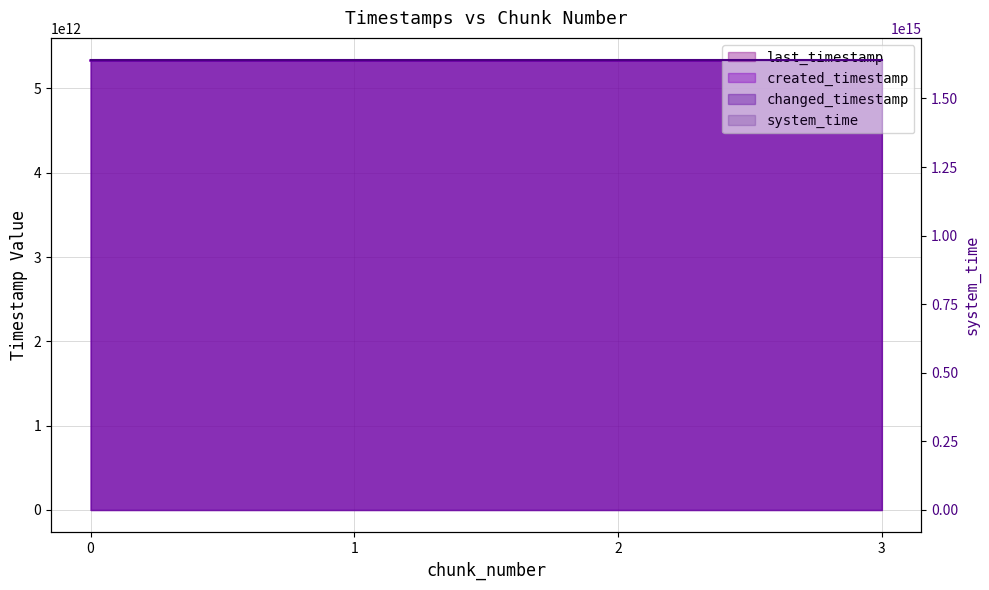

The value of system_time at 3 is 2394940937876914. True or false?

False